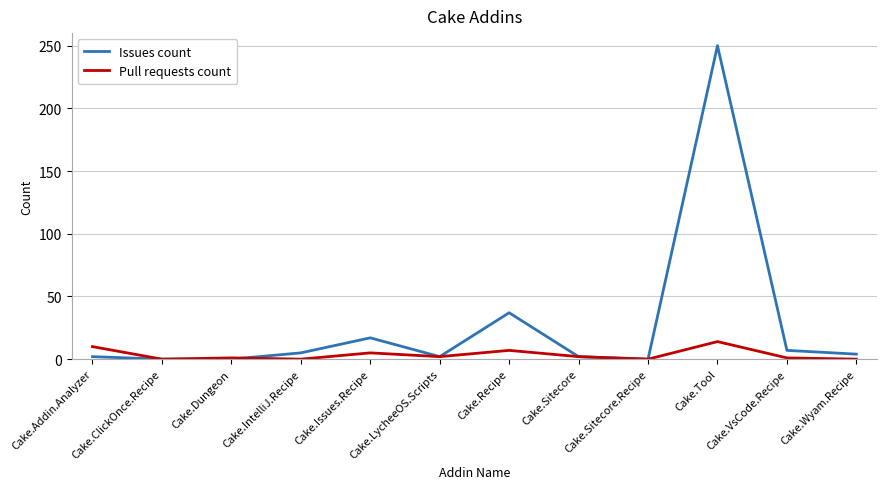

Is the value of Pull requests count at Cake.Sitecore.Recipe greater than the value of Issues count at Cake.Issues.Recipe?

No